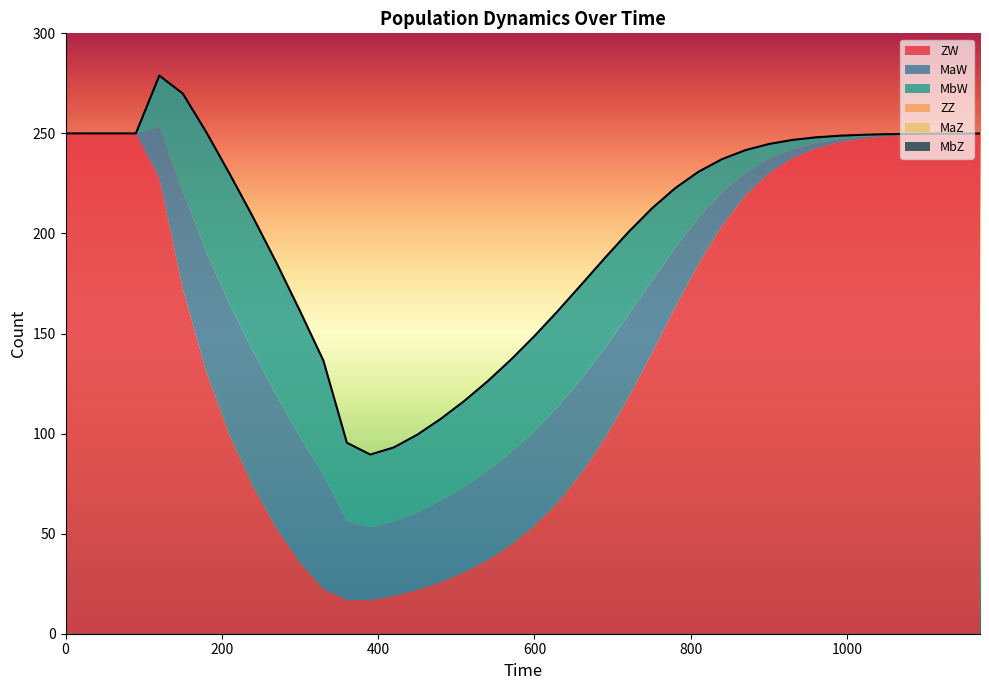

True or false: ZW and MaZ cross at least once.

False